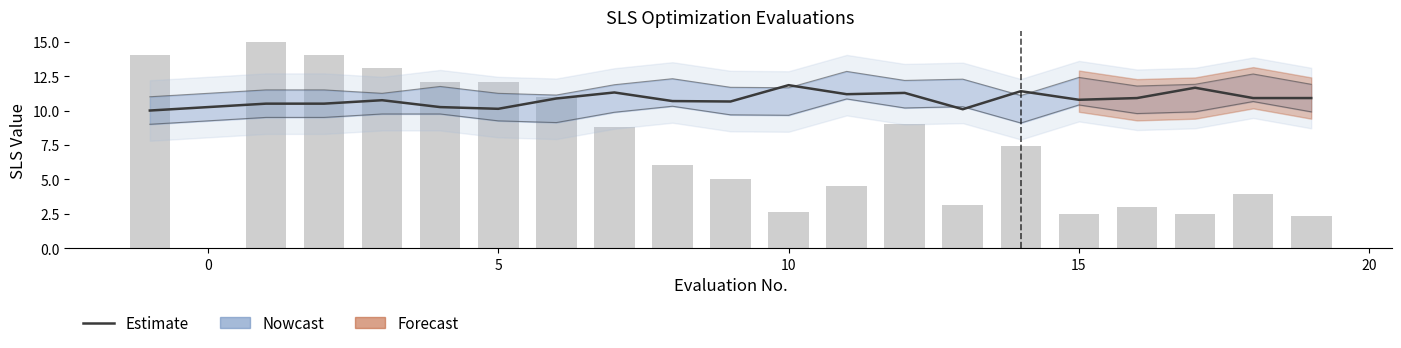

What is the label of the 4th bar from the right?

16